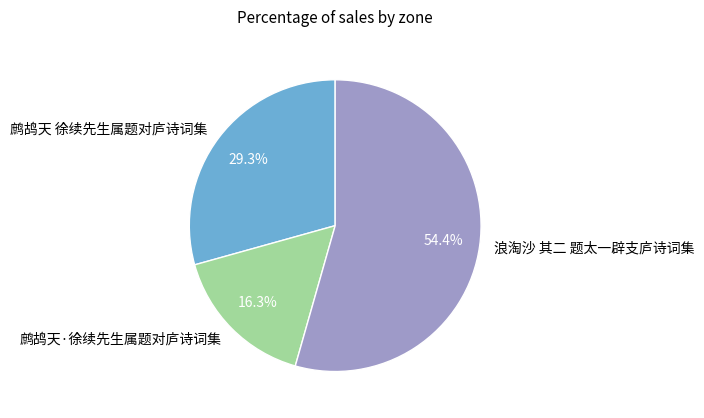

To the nearest percent, what portion does 鹧鸪天 徐续先生属题对庐诗词集 represent?

29%